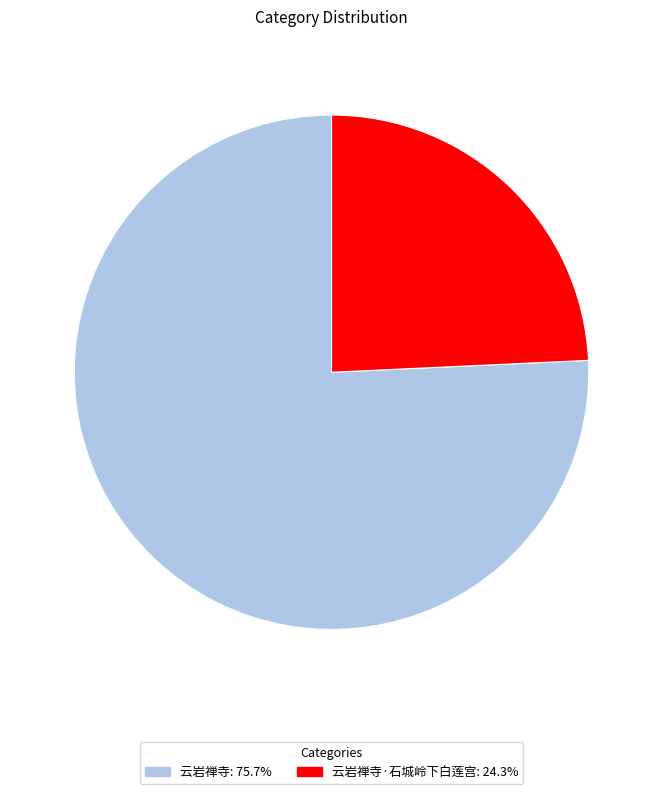

Combined, do 云岩禅寺·石城岭下白莲宫: 24.3% and 云岩禅寺: 75.7% account for over 50%?

Yes